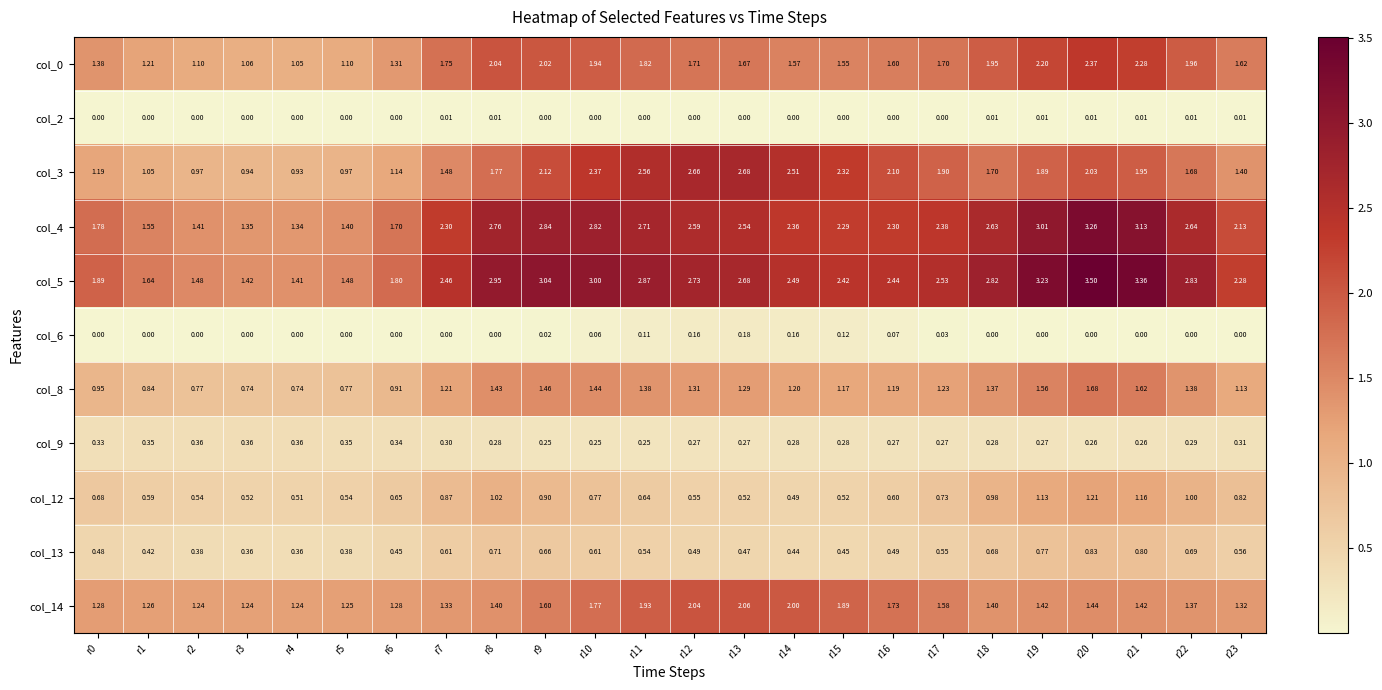

Is the value of col_9 at r5 greater than the value of col_12 at r5?

No